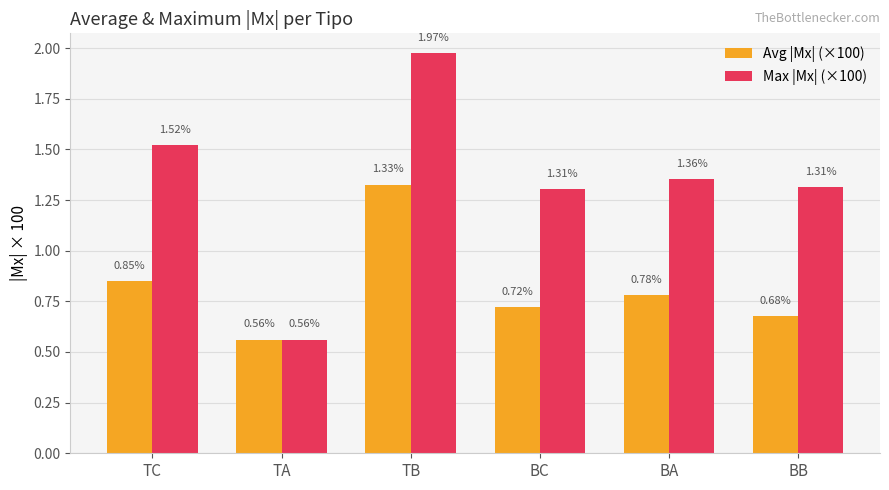

At which label does Max |Mx| (×100) first exceed 1?

TC